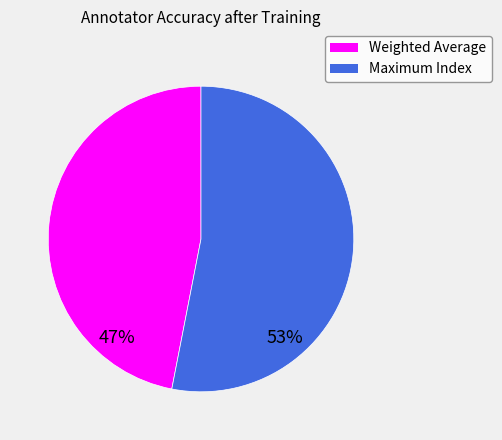

Count the number of slices in the pie.

2